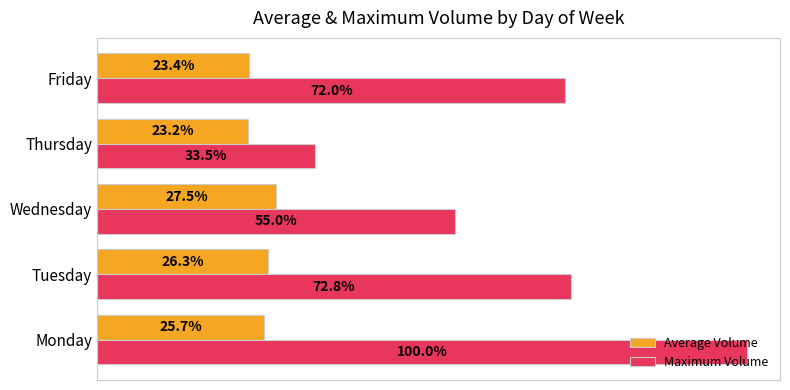

What are all the series names shown in the legend?

Average Volume, Maximum Volume